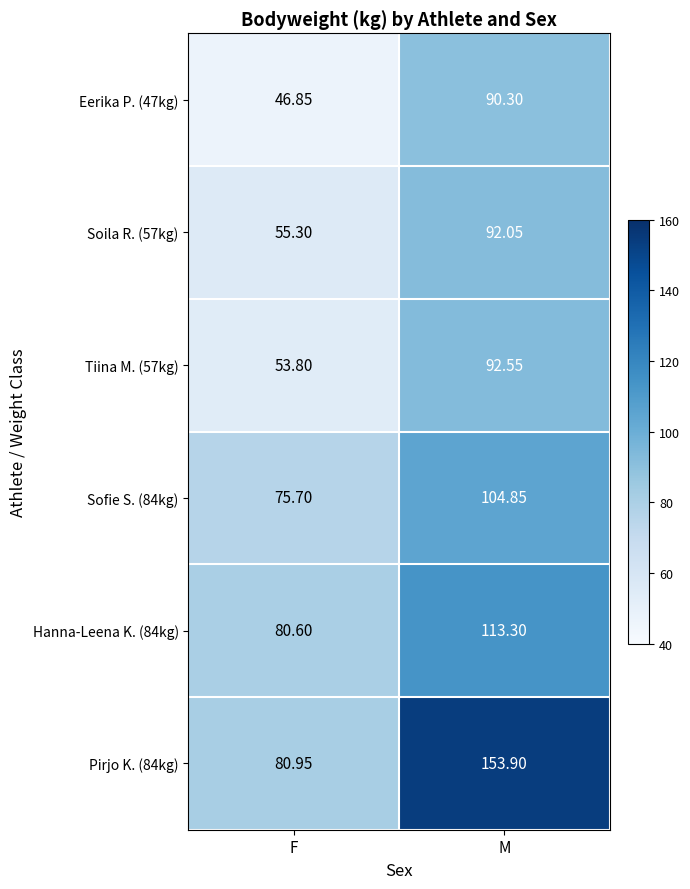

What is the difference between the maximum and minimum values in the Sofie S. (84kg) series?

29.1